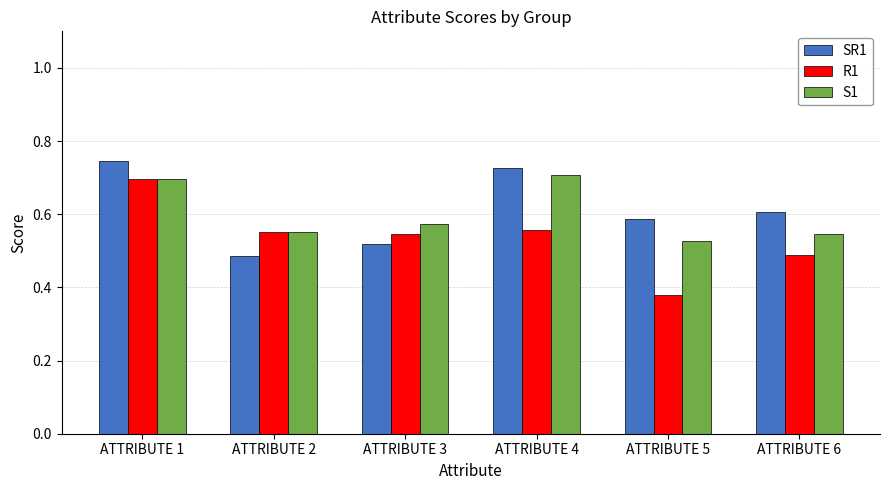

Which category has the lowest value in the R1 series?

ATTRIBUTE 5